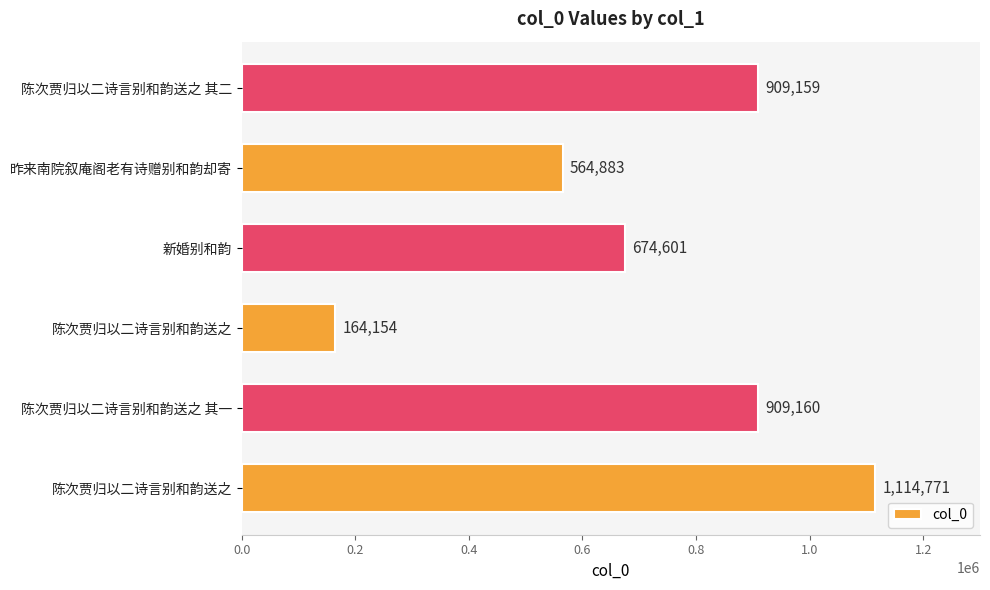

How many data points are less than 909159?

3